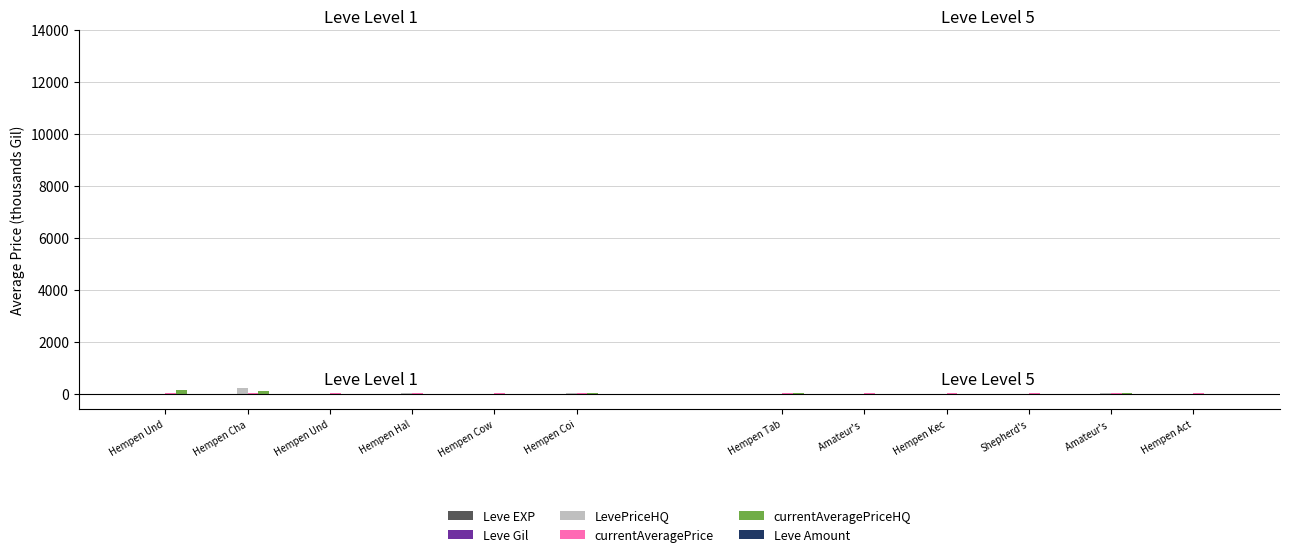

Between Hempen Cha and Hempen Und, which series saw the biggest shift?

LevePriceHQ